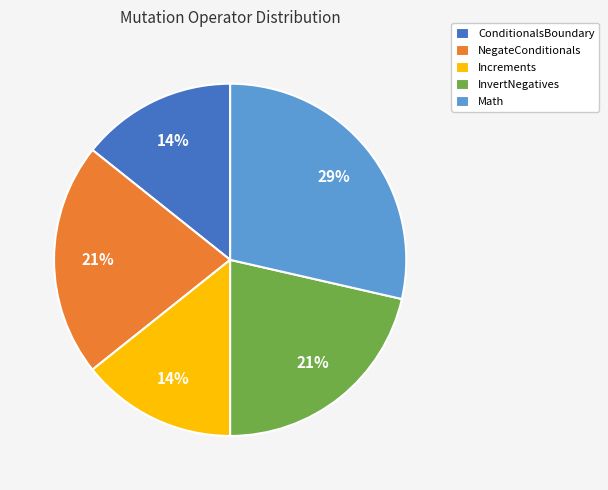

Between Increments and NegateConditionals, which is larger?

NegateConditionals